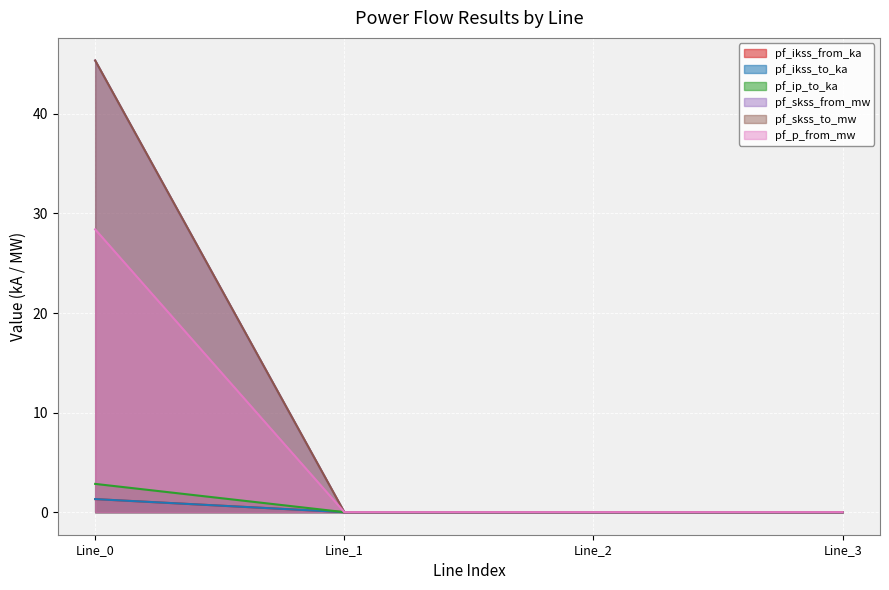

True or false: pf_p_from_mw and pf_skss_to_mw cross at least once.

False